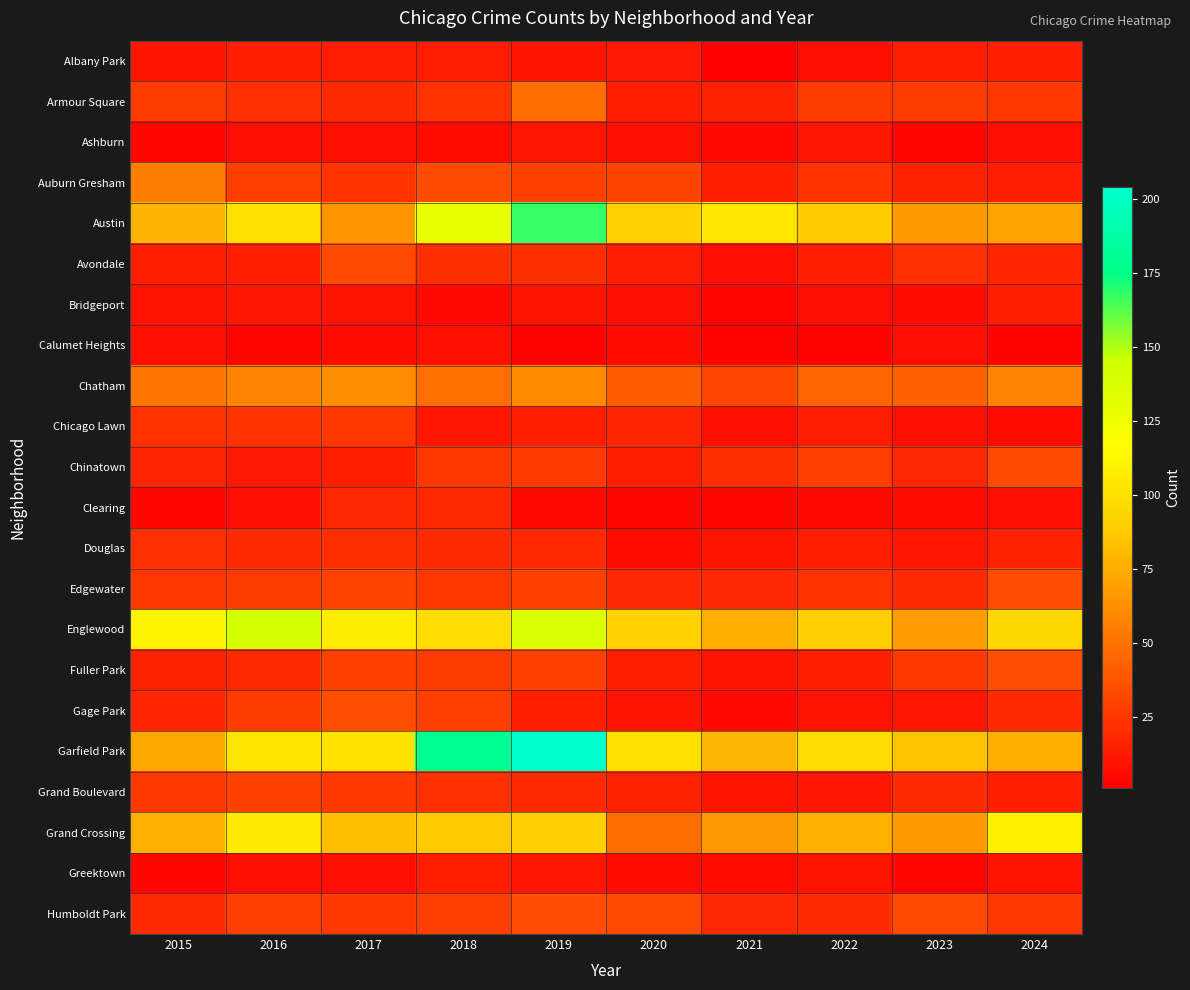

Reading right to left, what are all the values shown in this chart?

Albany Park: 2024=15	2023=14	2022=8	2021=1	2020=12	2019=10	2018=13	2017=13	2016=15	2015=10
Armour Square: 2024=25	2023=27	2022=27	2021=16	2020=15	2019=47	2018=23	2017=20	2016=22	2015=27
Ashburn: 2024=7	2023=4	2022=11	2021=5	2020=8	2019=11	2018=6	2017=8	2016=7	2015=4
Auburn Gresham: 2024=13	2023=16	2022=23	2021=15	2020=30	2019=29	2018=33	2017=23	2016=28	2015=56
Austin: 2024=71	2023=67	2022=89	2021=104	2020=92	2019=167	2018=130	2017=65	2016=99	2015=78
Avondale: 2024=17	2023=22	2022=15	2021=8	2020=13	2019=21	2018=21	2017=33	2016=14	2015=15
Bridgeport: 2024=14	2023=6	2022=7	2021=4	2020=8	2019=10	2018=5	2017=9	2016=11	2015=9
Calumet Heights: 2024=3	2023=7	2022=3	2021=3	2020=6	2019=3	2018=8	2017=6	2016=4	2015=8
Chatham: 2024=57	2023=43	2022=44	2021=31	2020=40	2019=60	2018=48	2017=62	2016=57	2015=51
Chicago Lawn: 2024=6	2023=8	2022=13	2021=7	2020=17	2019=15	2018=11	2017=25	2016=23	2015=23
Chinatown: 2024=33	2023=18	2022=28	2021=21	2020=14	2019=26	2018=25	2017=15	2016=12	2015=17
Clearing: 2024=7	2023=6	2022=5	2021=4	2020=4	2019=5	2018=19	2017=18	2016=7	2015=4
Douglas: 2024=16	2023=11	2022=14	2021=10	2020=6	2019=19	2018=20	2017=21	2016=20	2015=22
Edgewater: 2024=34	2023=19	2022=23	2021=18	2020=18	2019=29	2018=25	2017=30	2016=27	2015=24
Englewood: 2024=95	2023=69	2022=90	2021=76	2020=92	2019=138	2018=98	2017=107	2016=142	2015=111
Fuller Park: 2024=35	2023=25	2022=15	2021=10	2020=14	2019=29	2018=27	2017=29	2016=19	2015=16
Gage Park: 2024=19	2023=11	2022=9	2021=5	2020=9	2019=15	2018=28	2017=35	2016=27	2015=17
Garfield Park: 2024=76	2023=85	2022=98	2021=79	2020=100	2019=204	2018=178	2017=101	2016=103	2015=73
Grand Boulevard: 2024=15	2023=20	2022=11	2021=10	2020=16	2019=19	2018=22	2017=25	2016=29	2015=24
Grand Crossing: 2024=109	2023=67	2022=77	2021=66	2020=47	2019=91	2018=88	2017=82	2016=106	2015=77
Greektown: 2024=9	2023=4	2022=9	2021=6	2020=6	2019=11	2018=15	2017=7	2016=8	2015=4
Humboldt Park: 2024=24	2023=32	2022=20	2021=18	2020=32	2019=34	2018=28	2017=25	2016=28	2015=20